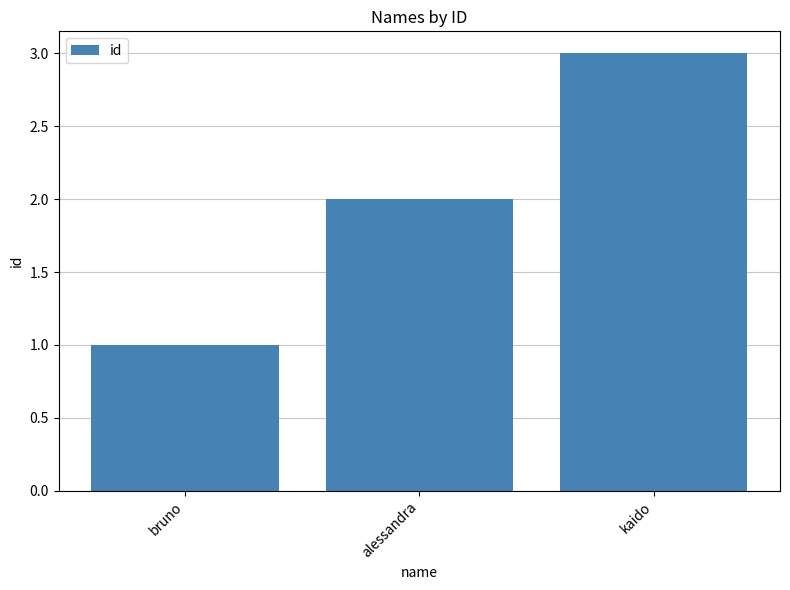

True or false: the data shows 2 at bruno.

False